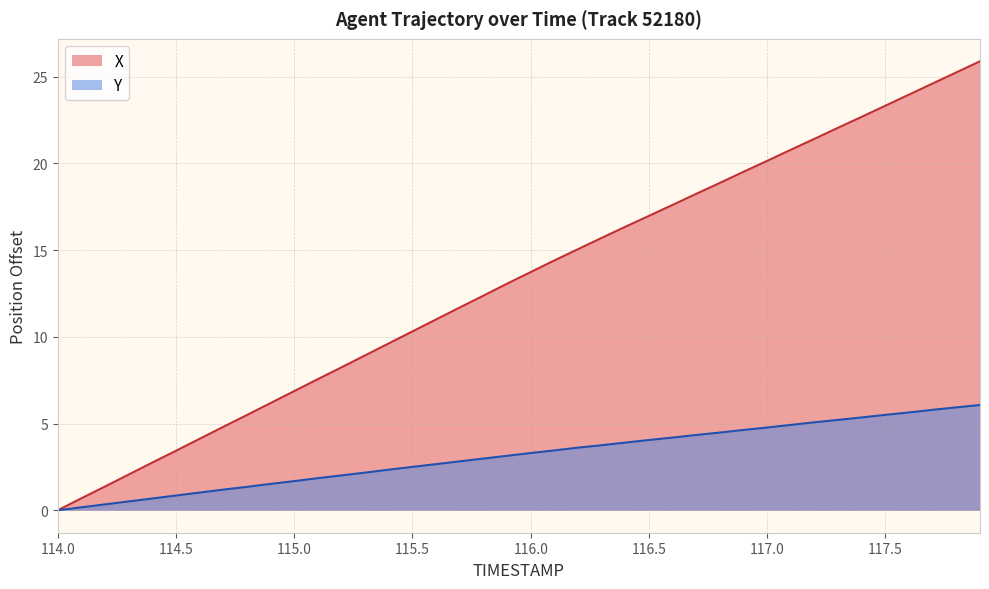

The value of X at 117.0 is 20.1. True or false?

True